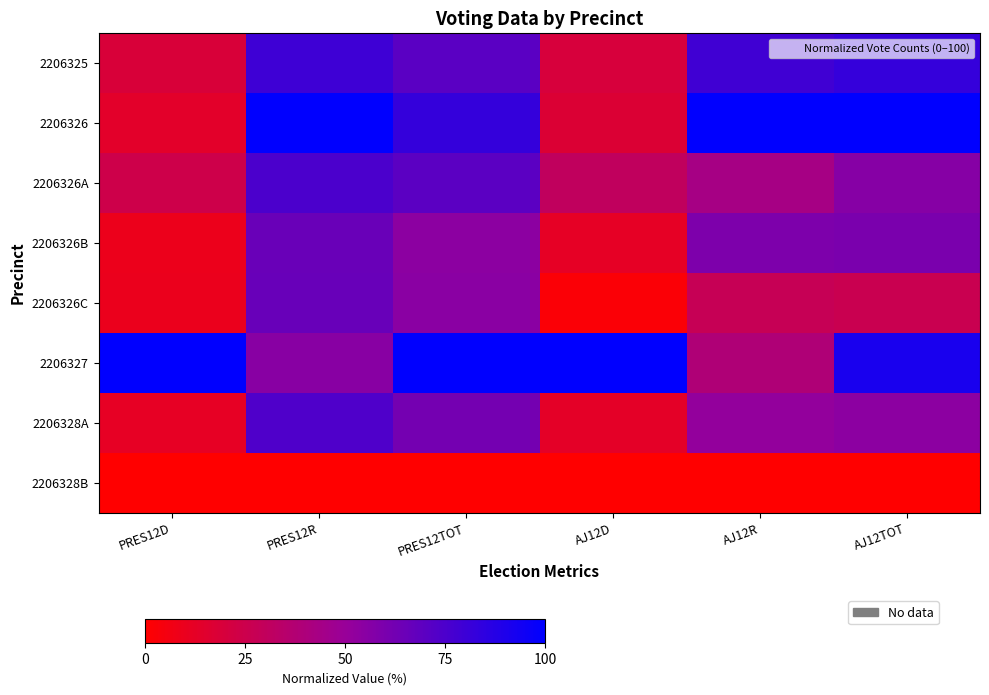

What is the spread (max minus min) of values at PRES12D?

100.0